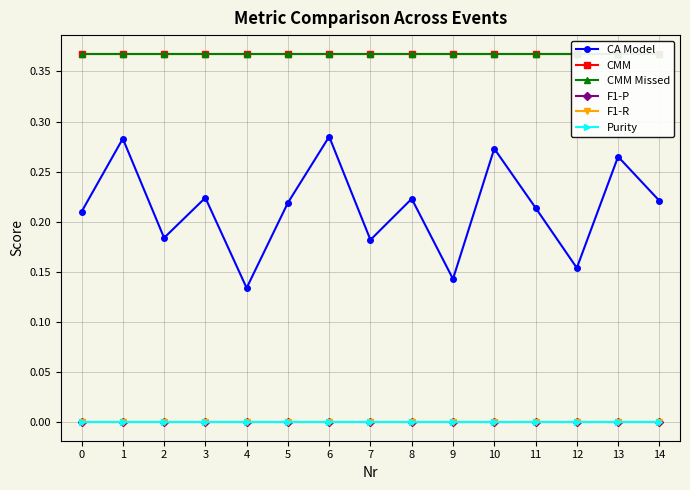

How many lines are shown in the chart?

6